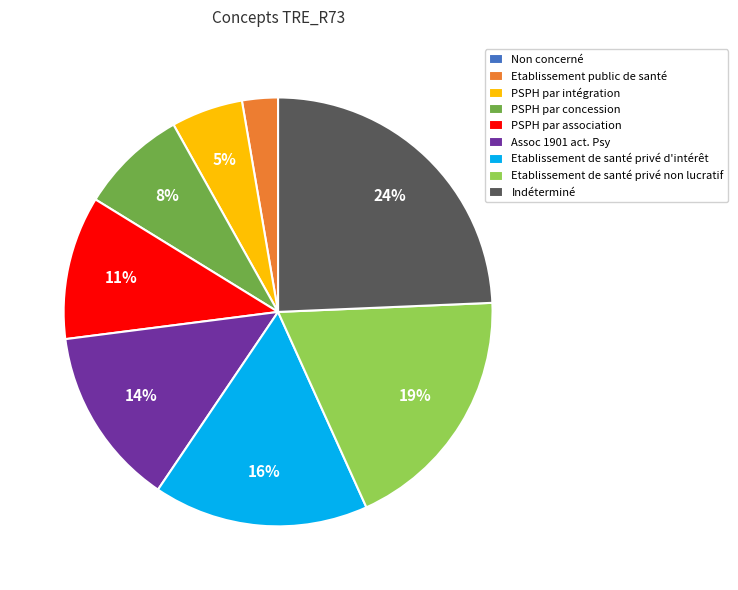

Is there any slice that represents more than half of the pie?

No